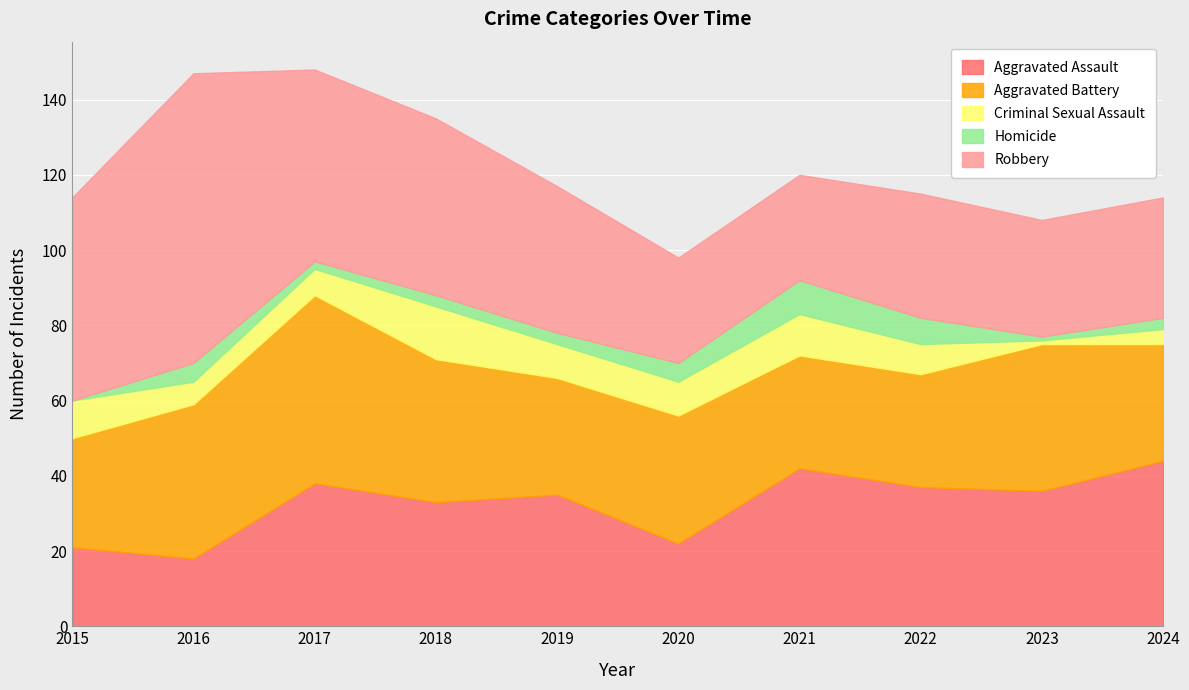

Rank the series by their maximum value, from highest to lowest.

Robbery, Aggravated Battery, Aggravated Assault, Criminal Sexual Assault, Homicide